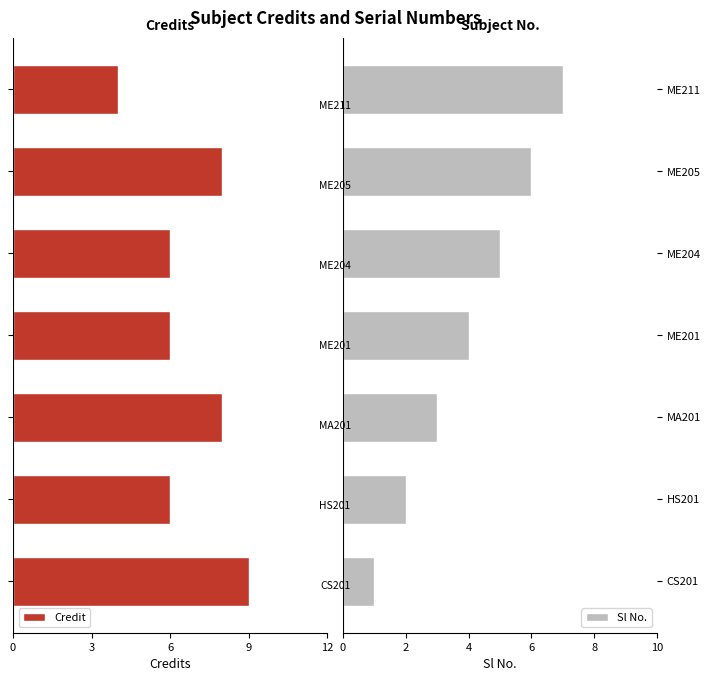

Is it true that Sl No. equals 2 at MA201?

False